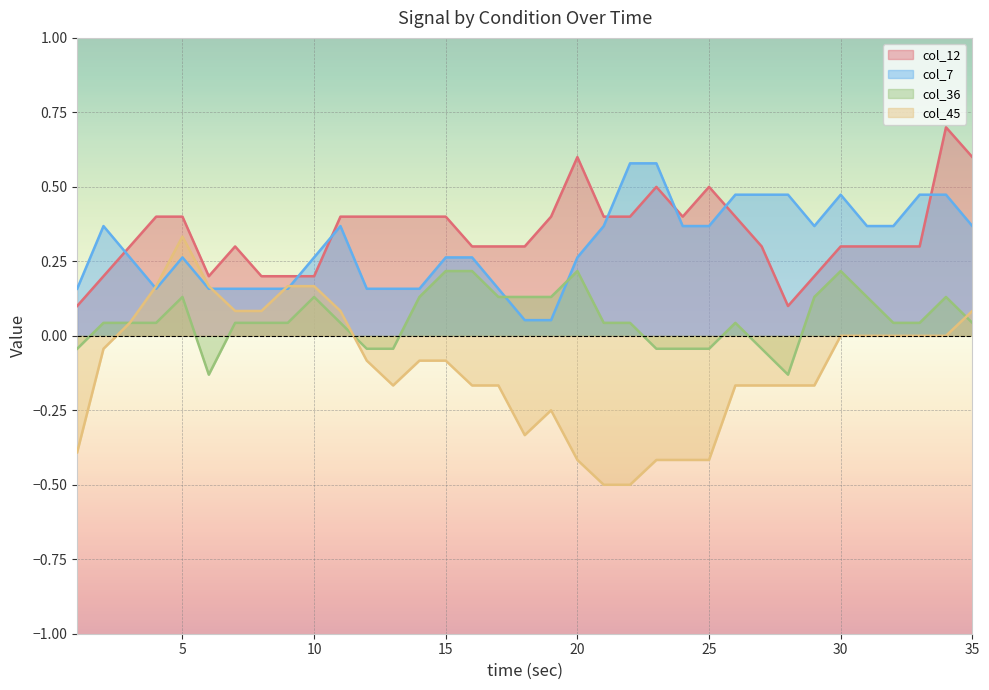

How many col_36 values are between 0 and 1?

26